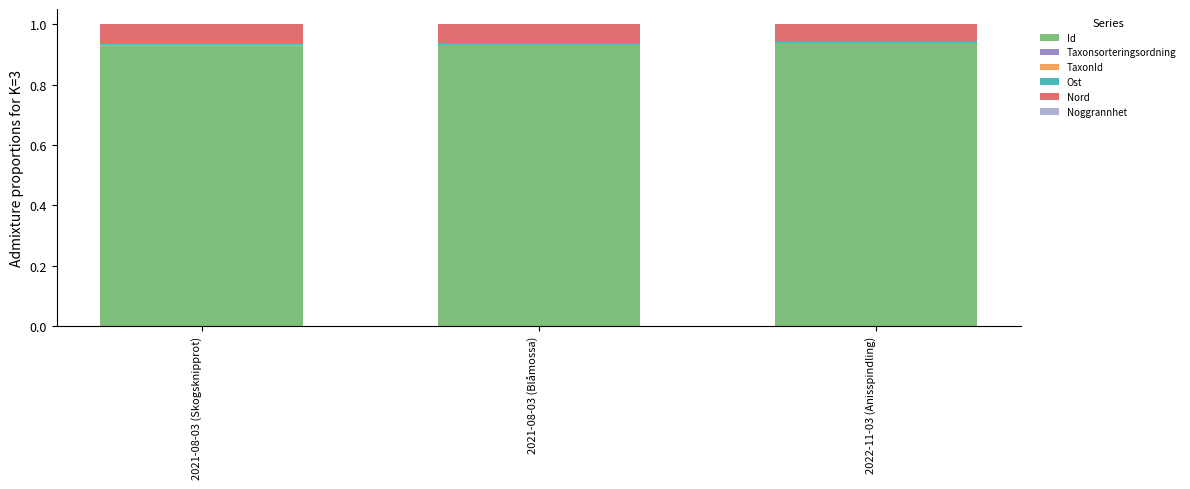

The Id series shows 1.2 at 2021-08-03 (Blåmossa). True or false?

False